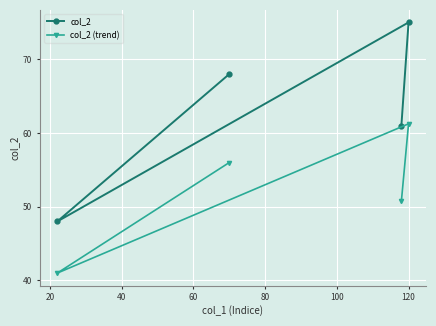

Count the number of categories in the chart.

4